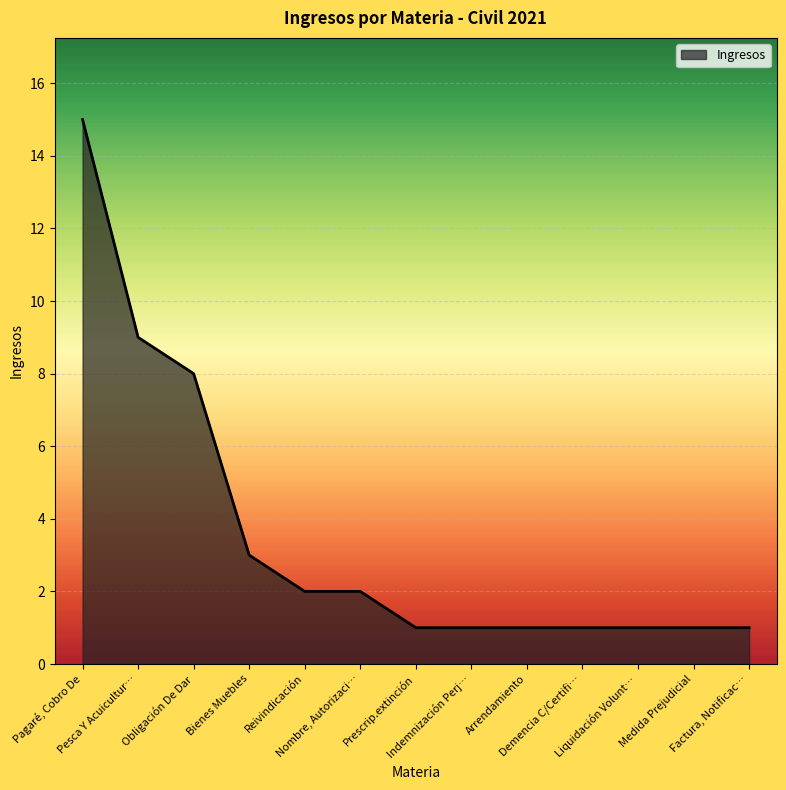

At which category does the chart reach its peak across all series?

Pagaré, Cobro De